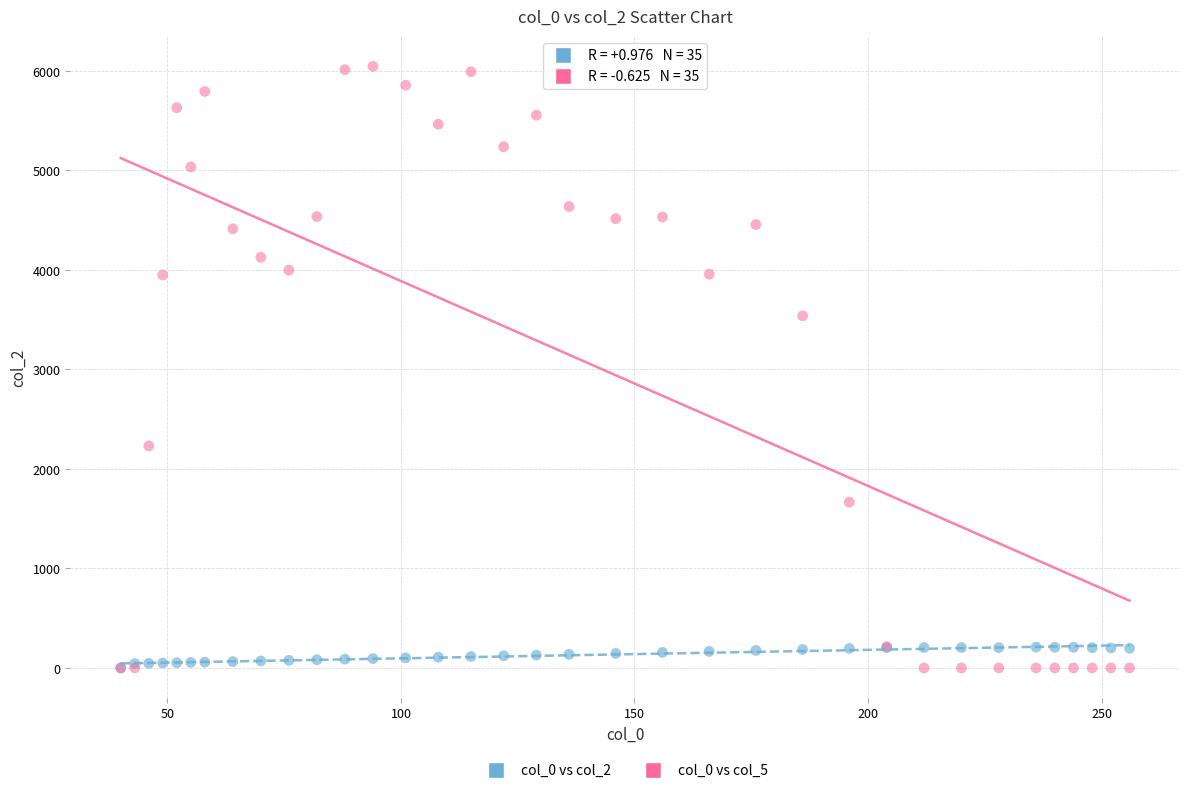

Across all series, what Y value is closest to 3023?

3538.7